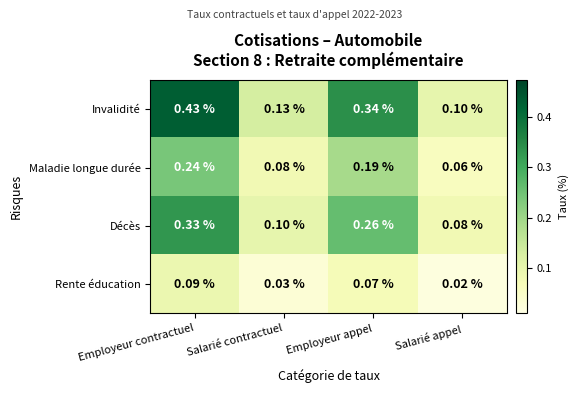

Which series changed the most between Salarié contractuel and Employeur appel?

Invalidité